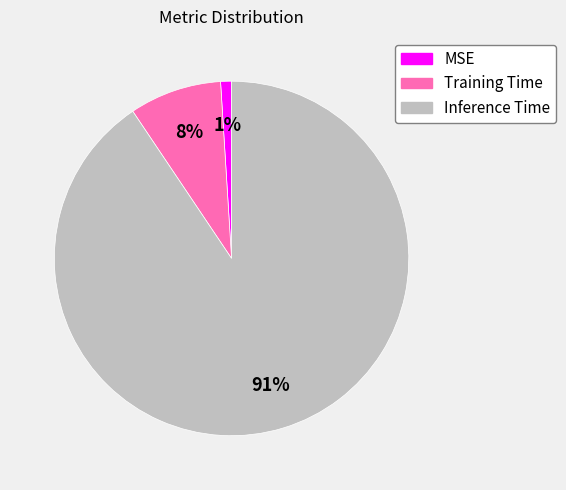

To the nearest percent, what is the difference between the MSE and Inference Time slice percentages?

90%